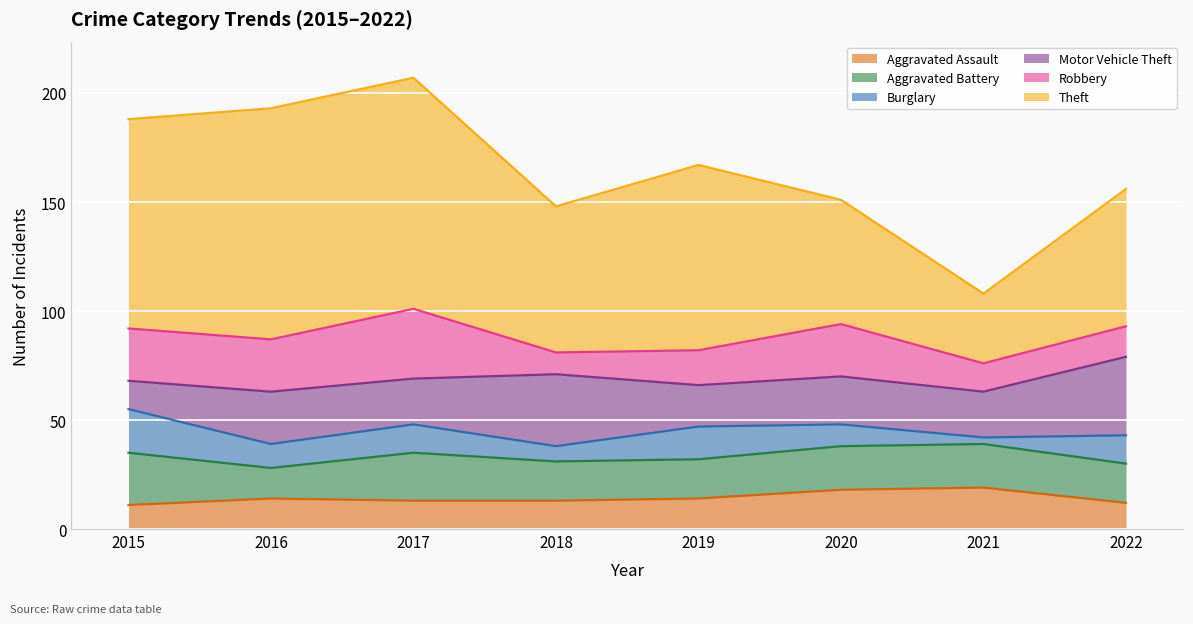

Reading right to left, transcribe all the data shown in this chart.

Aggravated Assault: 12	19	18	14	13	13	14	11
Aggravated Battery: 18	20	20	18	18	22	14	24
Burglary: 13	3	10	15	7	13	11	20
Motor Vehicle Theft: 36	21	22	19	33	21	24	13
Robbery: 14	13	24	16	10	32	24	24
Theft: 63	32	57	85	67	106	106	96